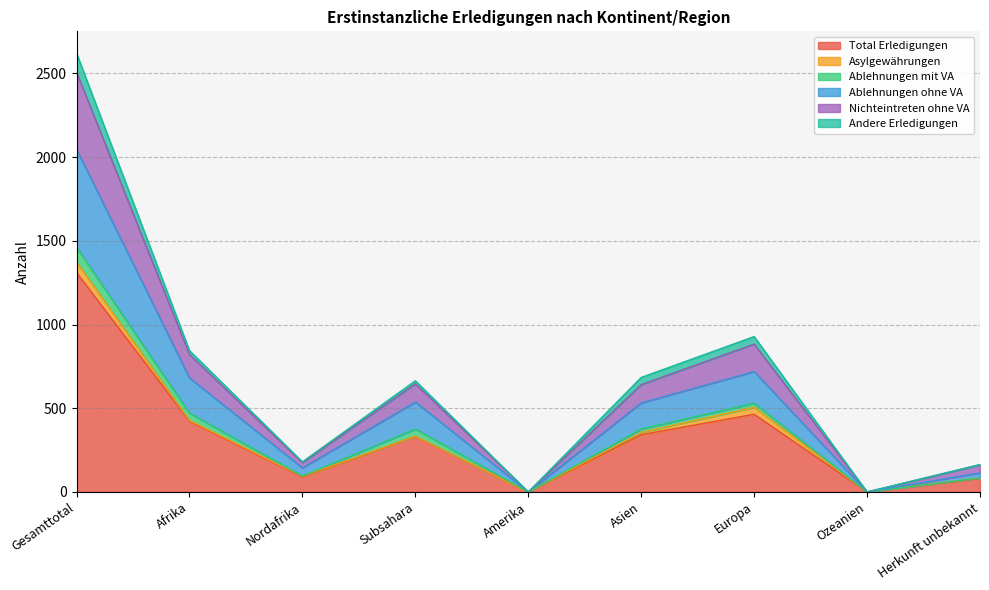

True or false: Ablehnungen ohne VA and Total Erledigungen intersect in this chart.

False